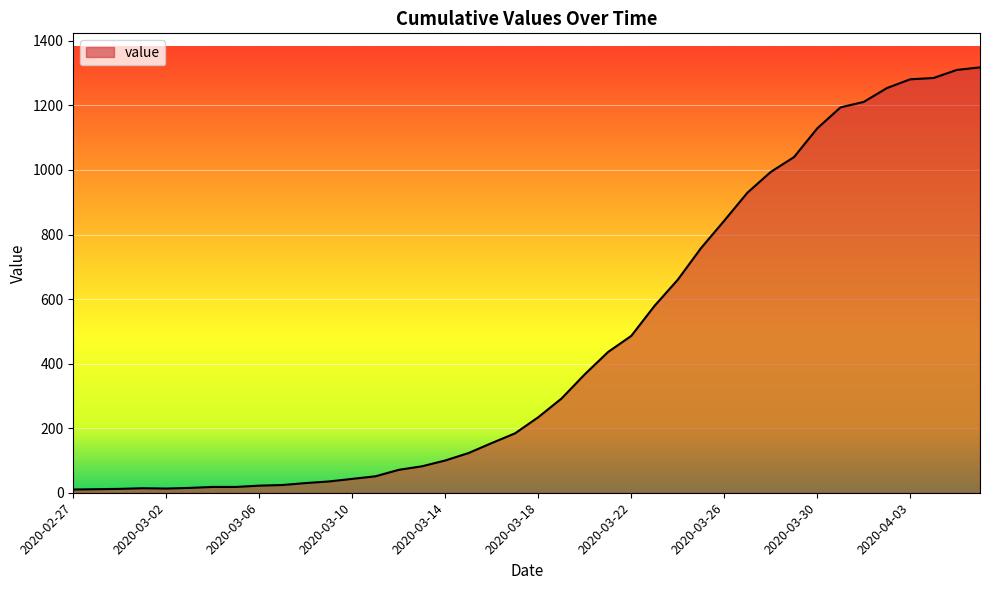

What is the maximum value shown in the chart?

1318